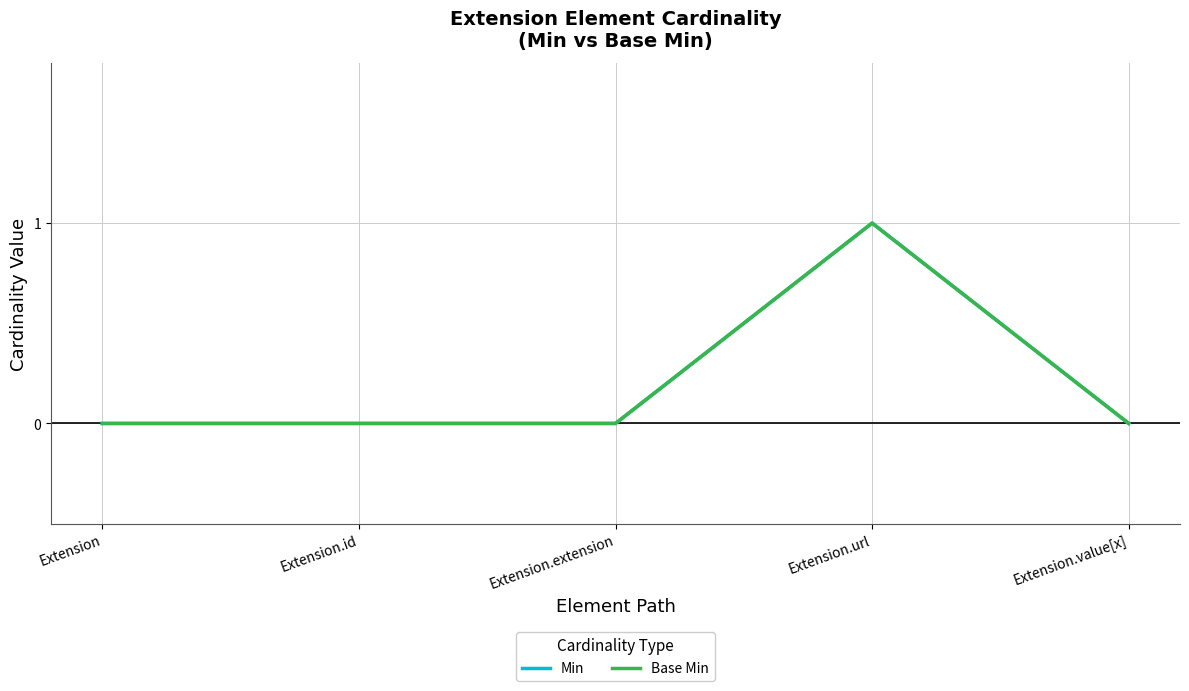

At which category does Base Min reach its first local peak?

Extension.url